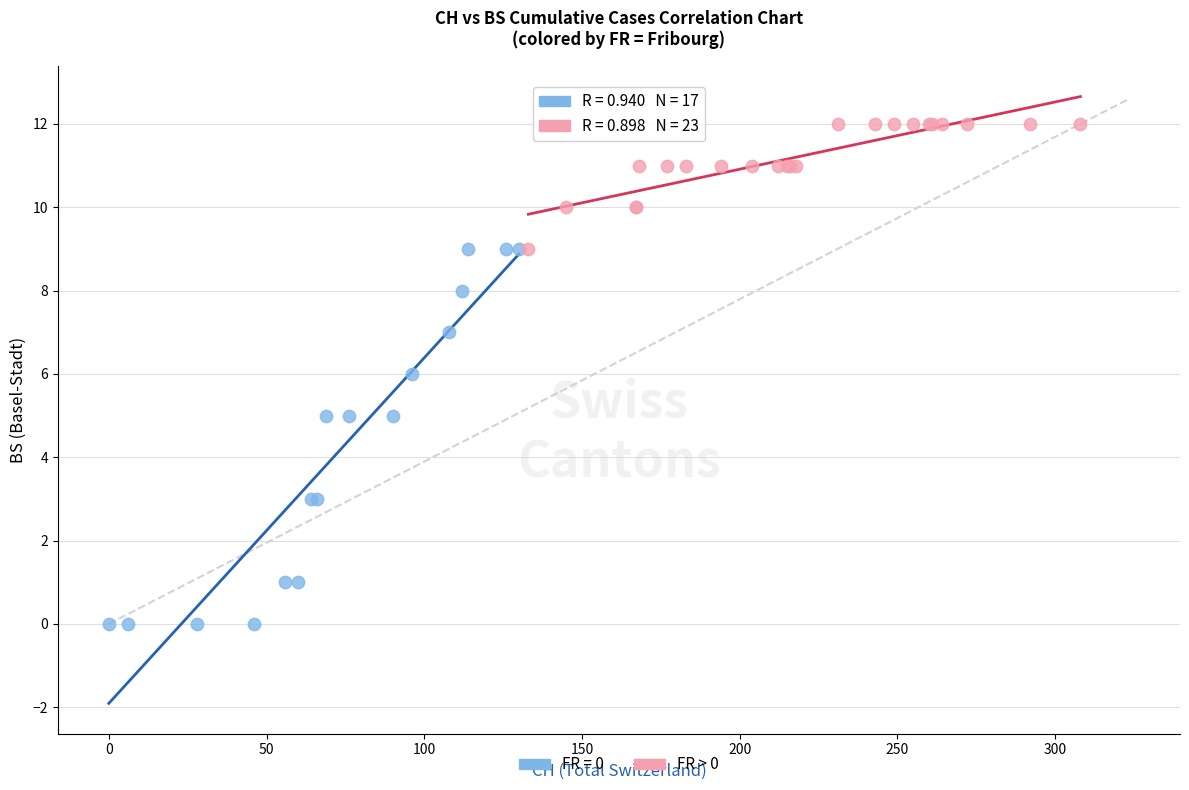

Which series has the largest Y range (max minus min)?

FR = 0